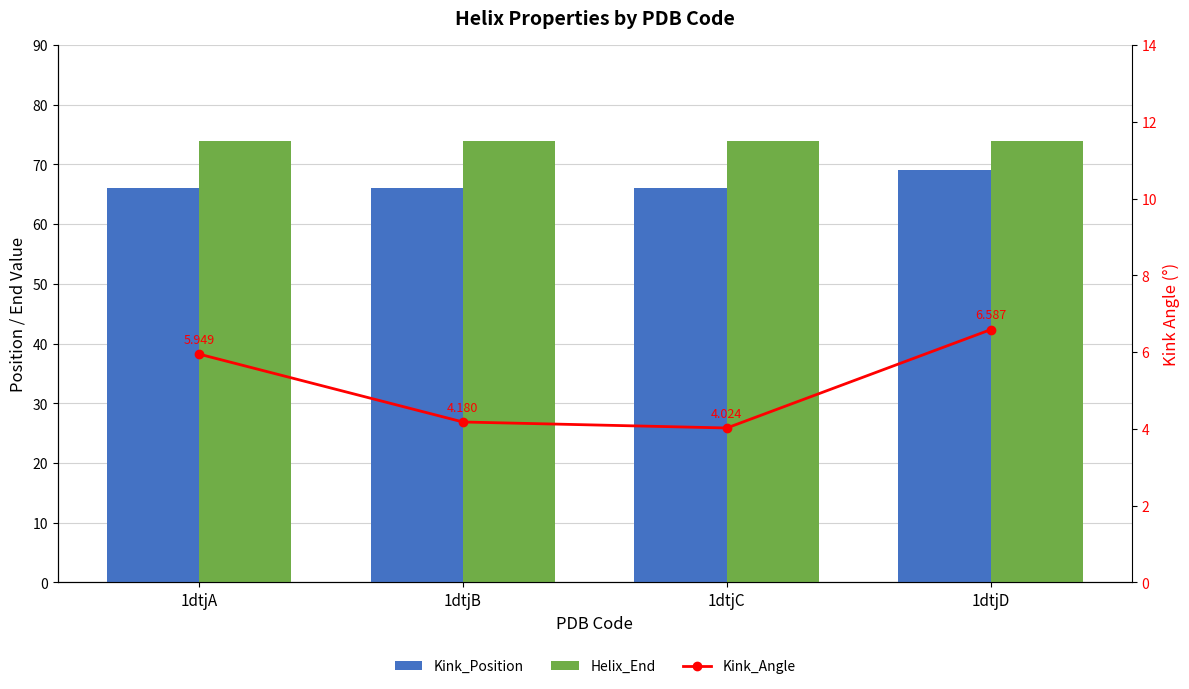

True or false: Kink_Position has a value of 30.6 at 1dtjA.

False